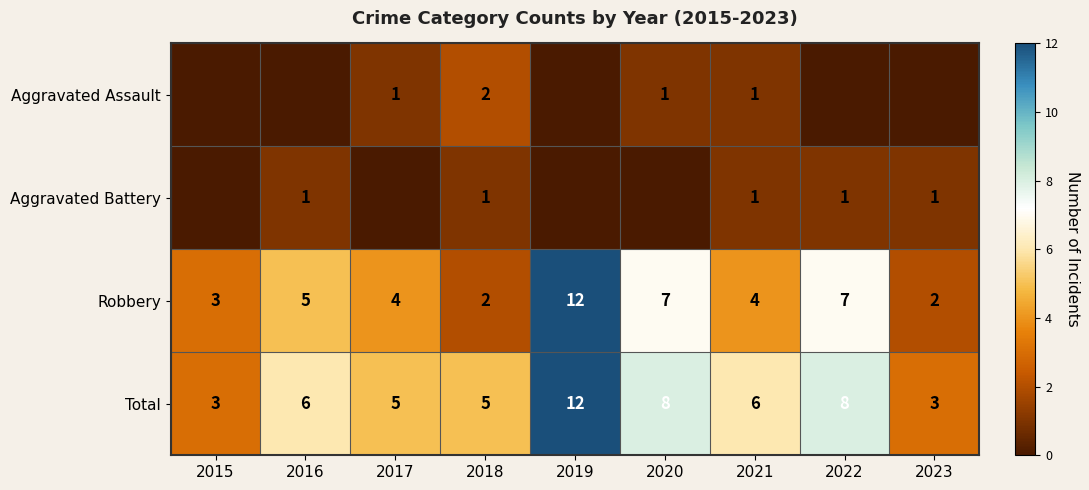

Read the Total value at 2017.

5